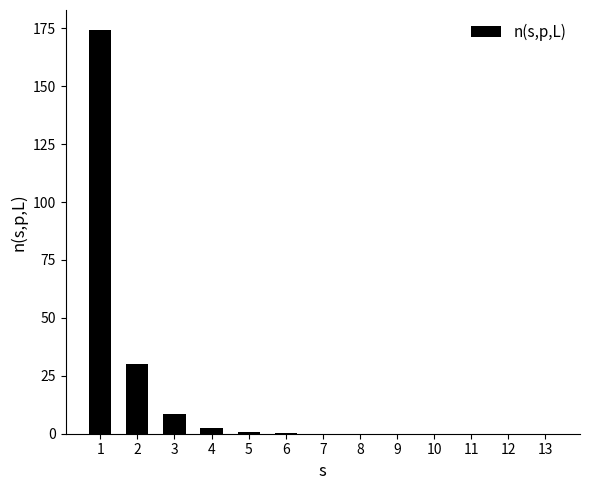

The value at 1 is 79.1. True or false?

False